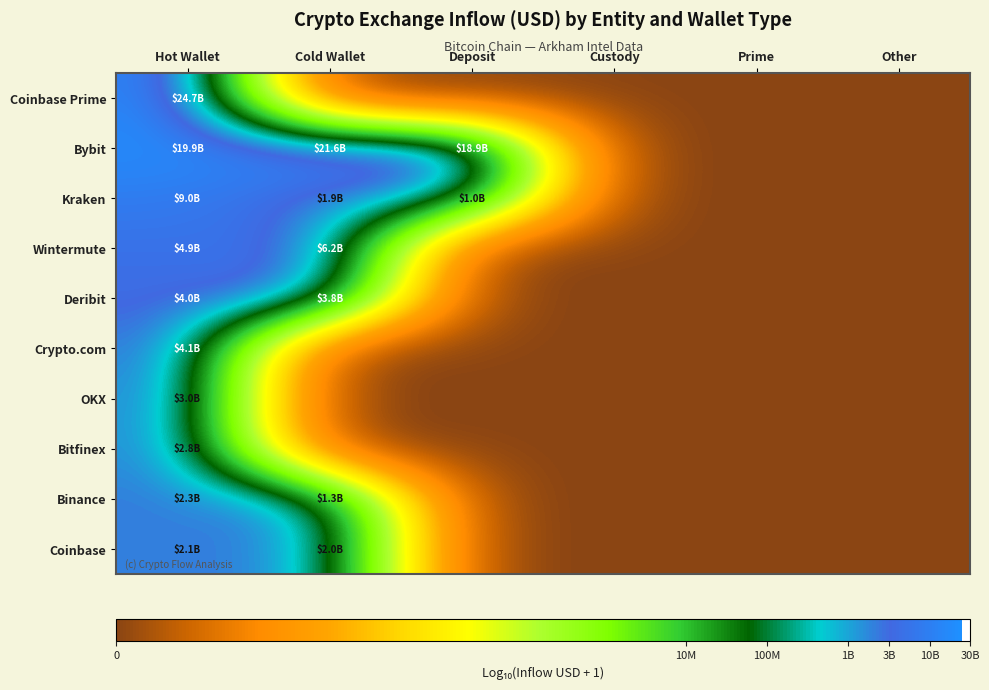

What is the greatest value displayed?

10.4